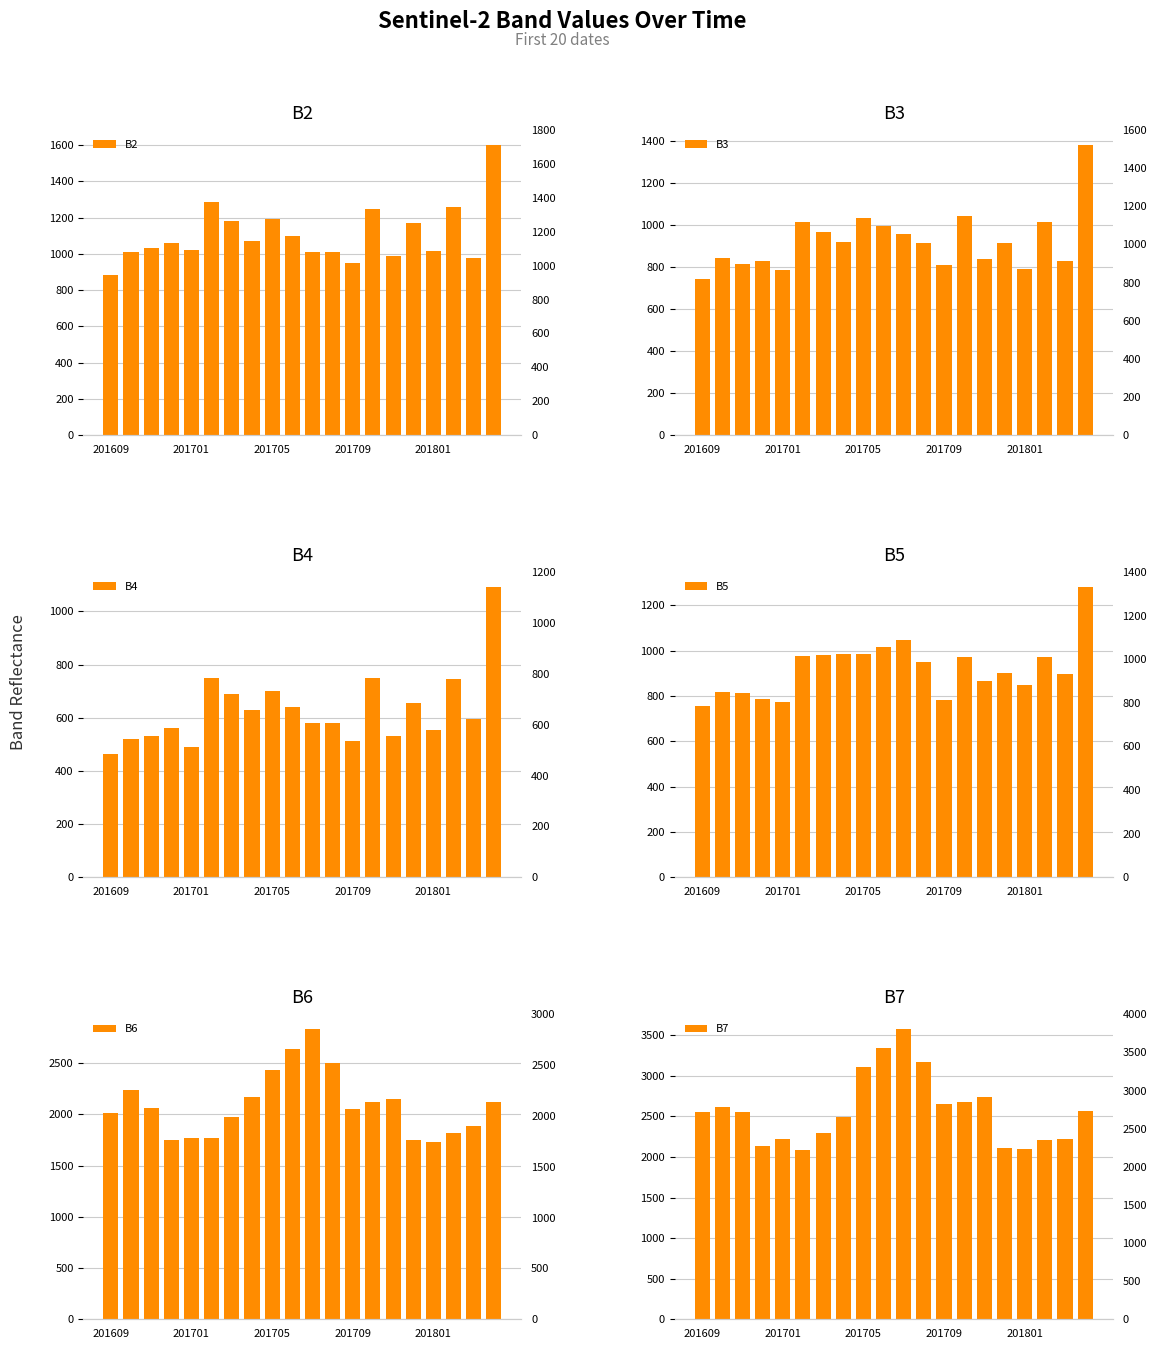

Which category has the highest value in the B4 series?

19